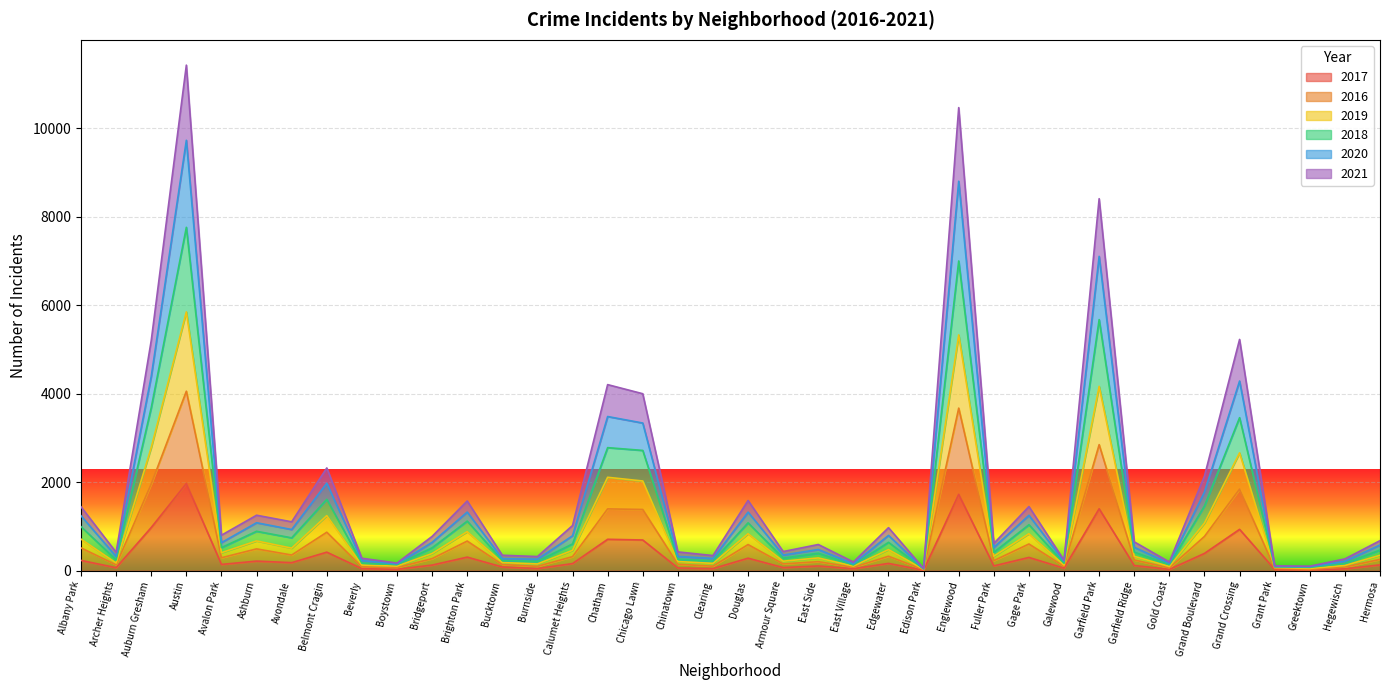

True or false: 2019 and 2021 cross at least once.

False